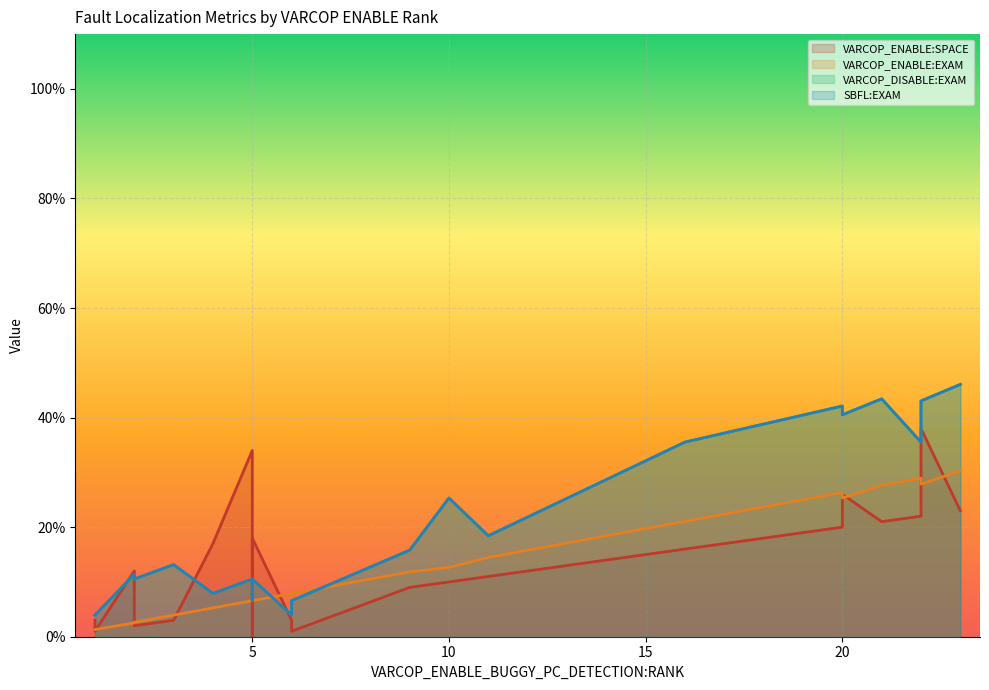

Where do VARCOP_DISABLE:EXAM and VARCOP_ENABLE:EXAM first cross each other?

3 and 4